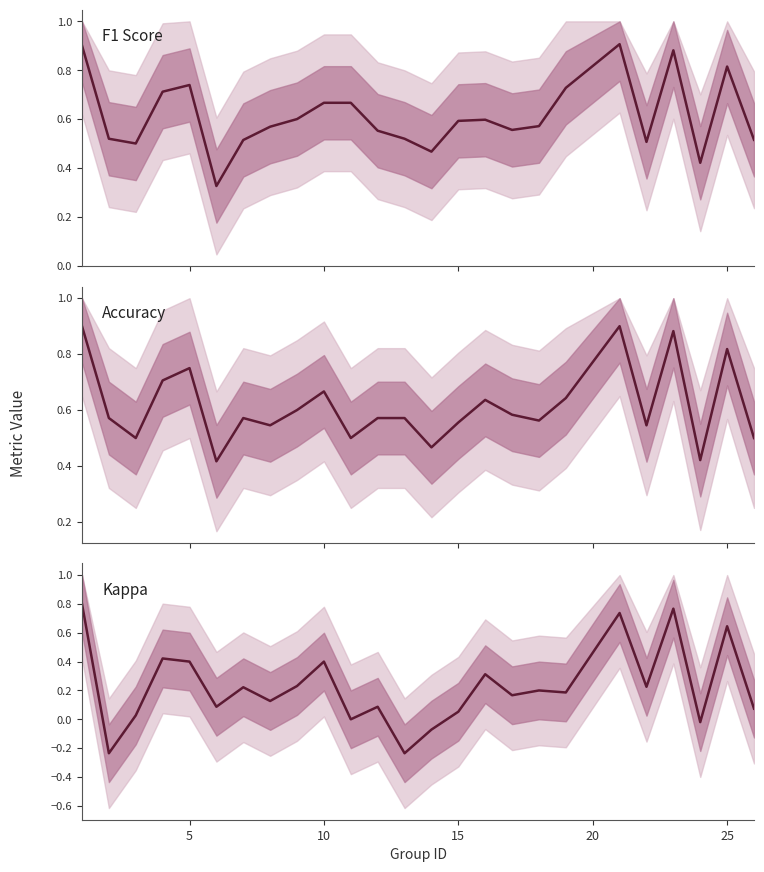

How many values in Kappa are below zero?

4